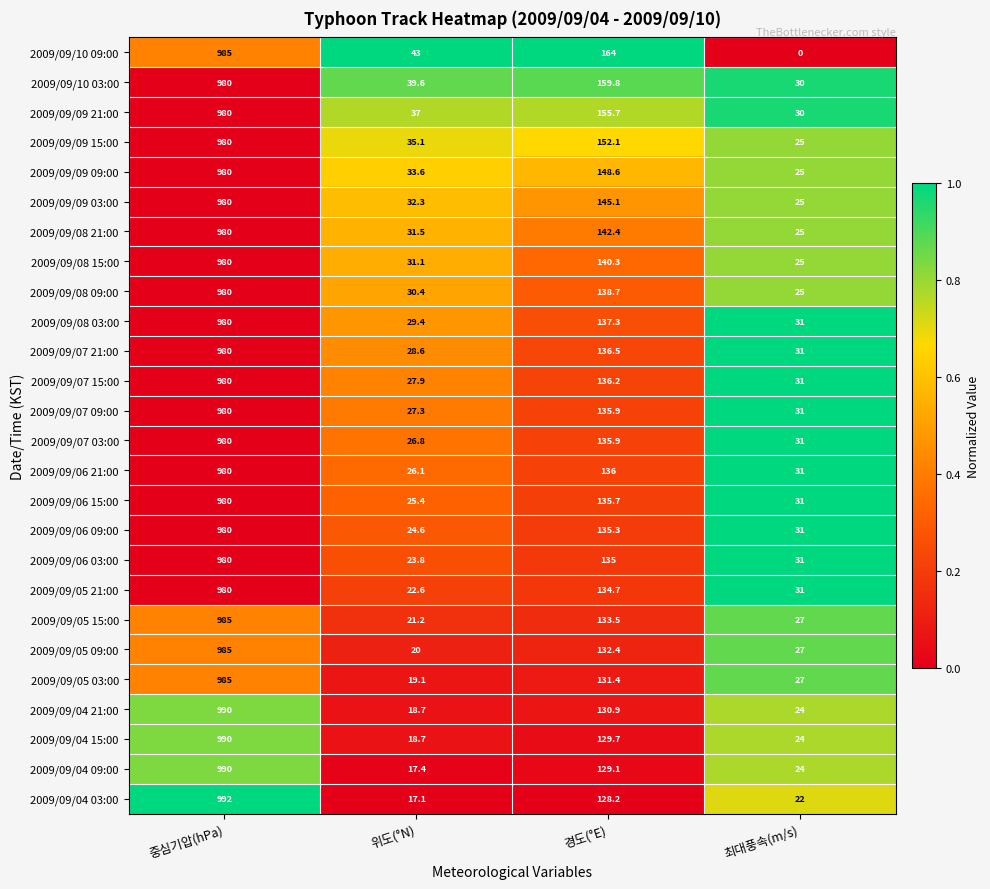

True or false: 2009/09/06 09:00 has a value of 5.0 at 위도(°N).

False